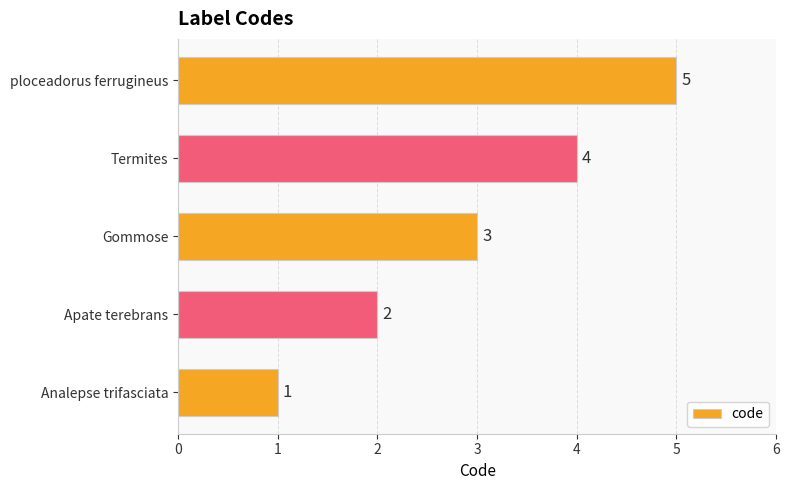

List the labels in order of value, smallest first.

Analepse trifasciata, Apate terebrans, Gommose, Termites, ploceadorus ferrugineus